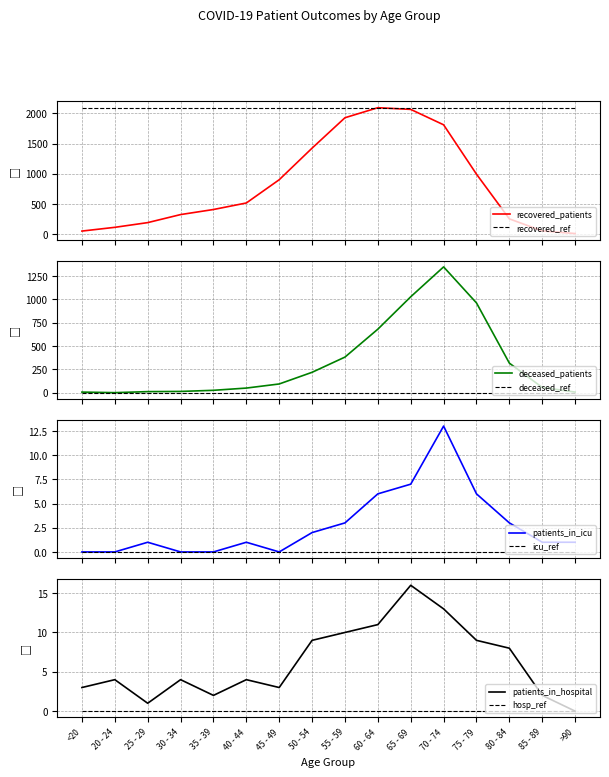

True or false: patients_in_hospital has more than 2 points higher than both neighbors.

True